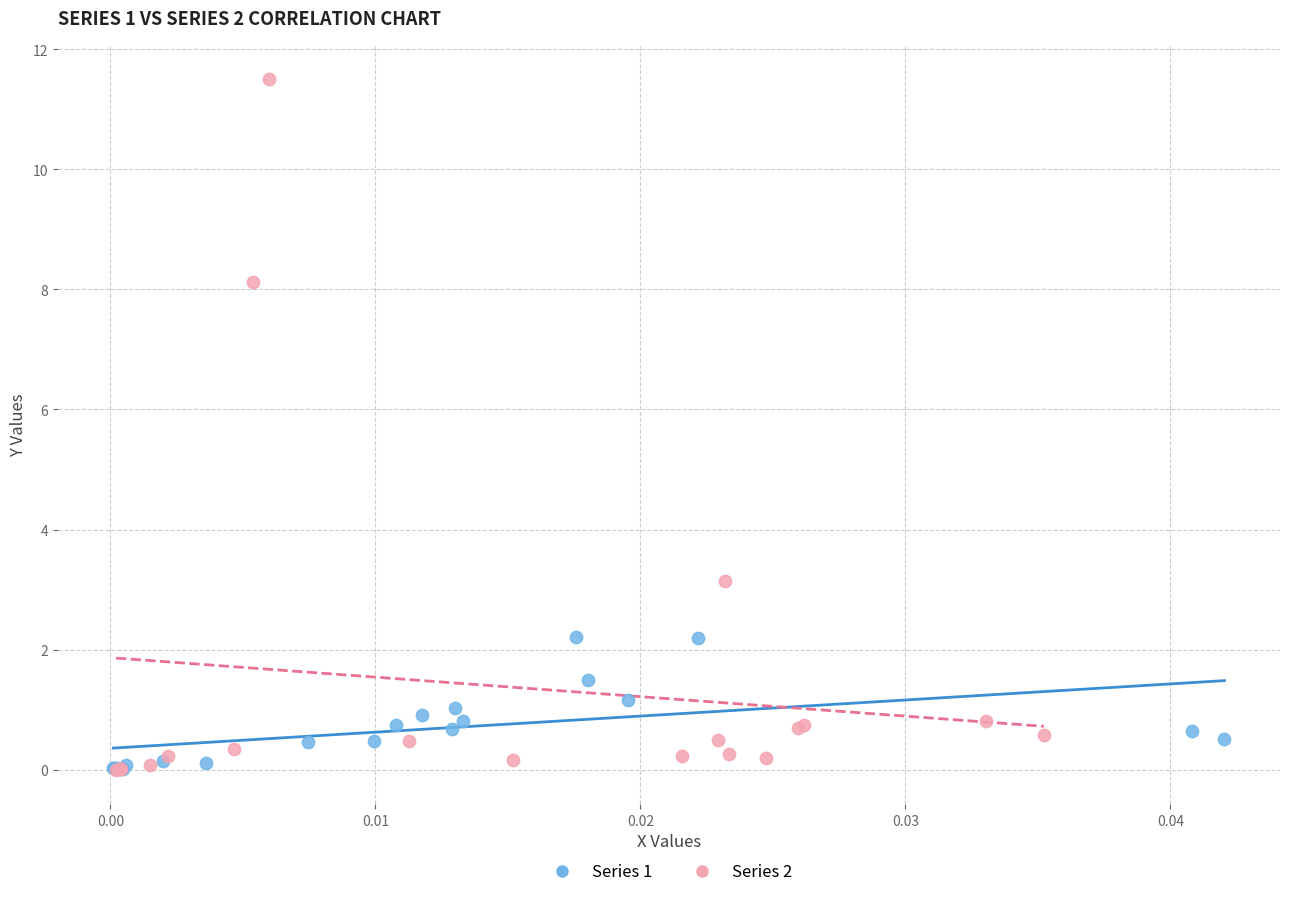

Which series reaches the maximum Y coordinate?

Series 2